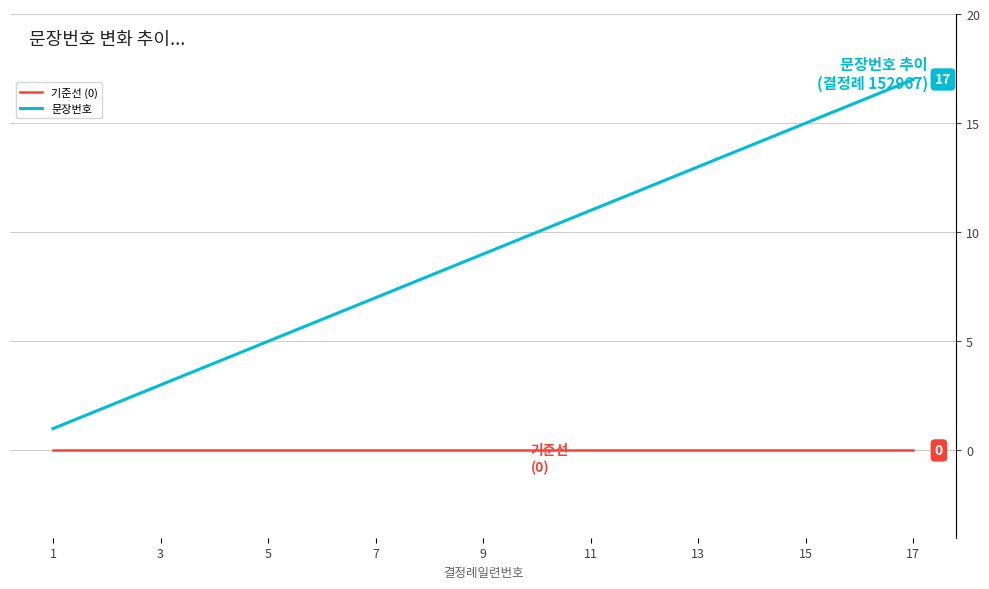

List the series in order of their overall mean, lowest first.

기준선 (0), 문장번호